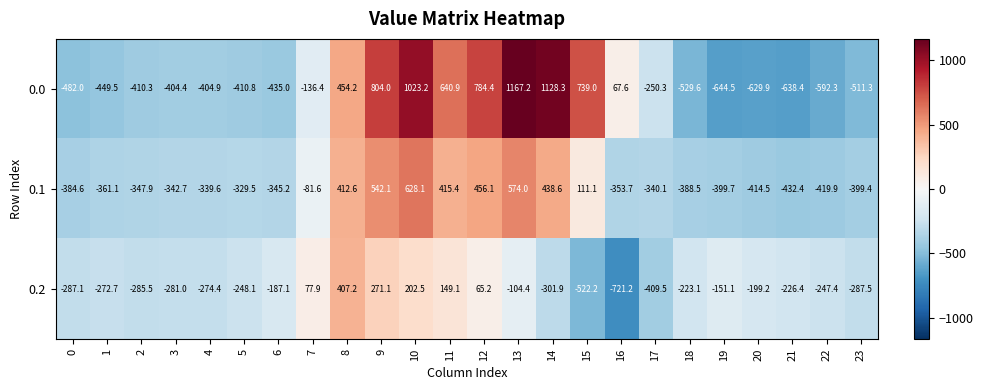

What is the smallest value displayed?

-721.2